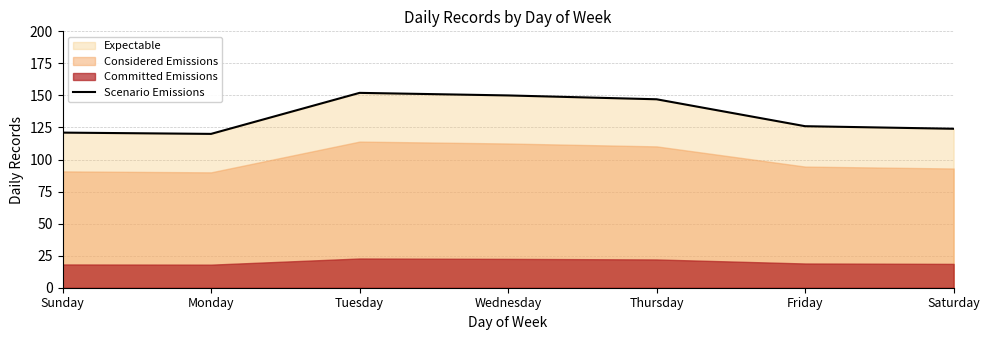

What is the change in value from Monday to Wednesday?

+30